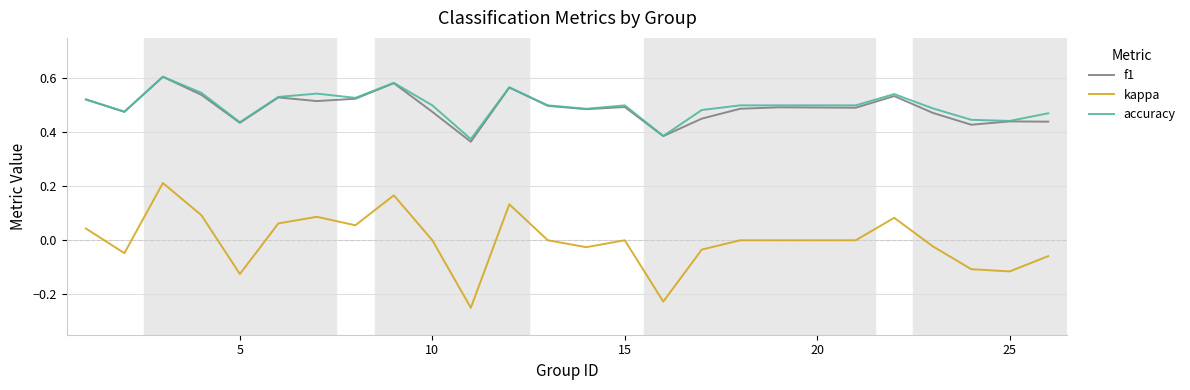

Does the chart display data point markers on the line(s)?

No